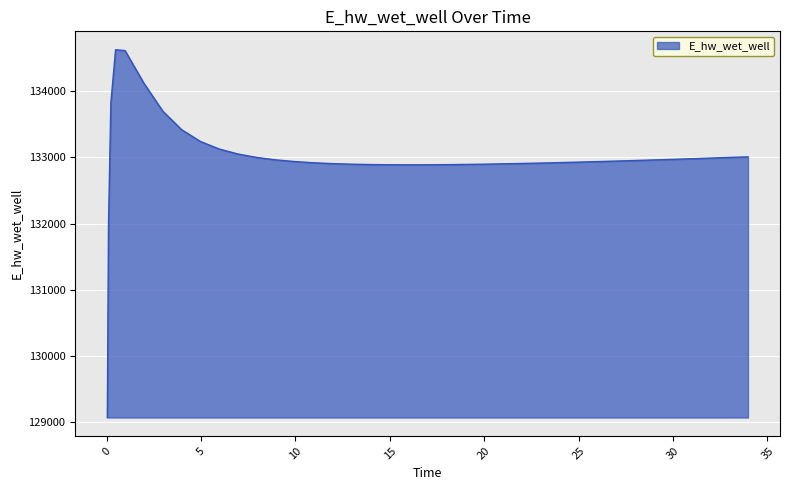

What is the difference between the maximum and minimum values?

5557.7